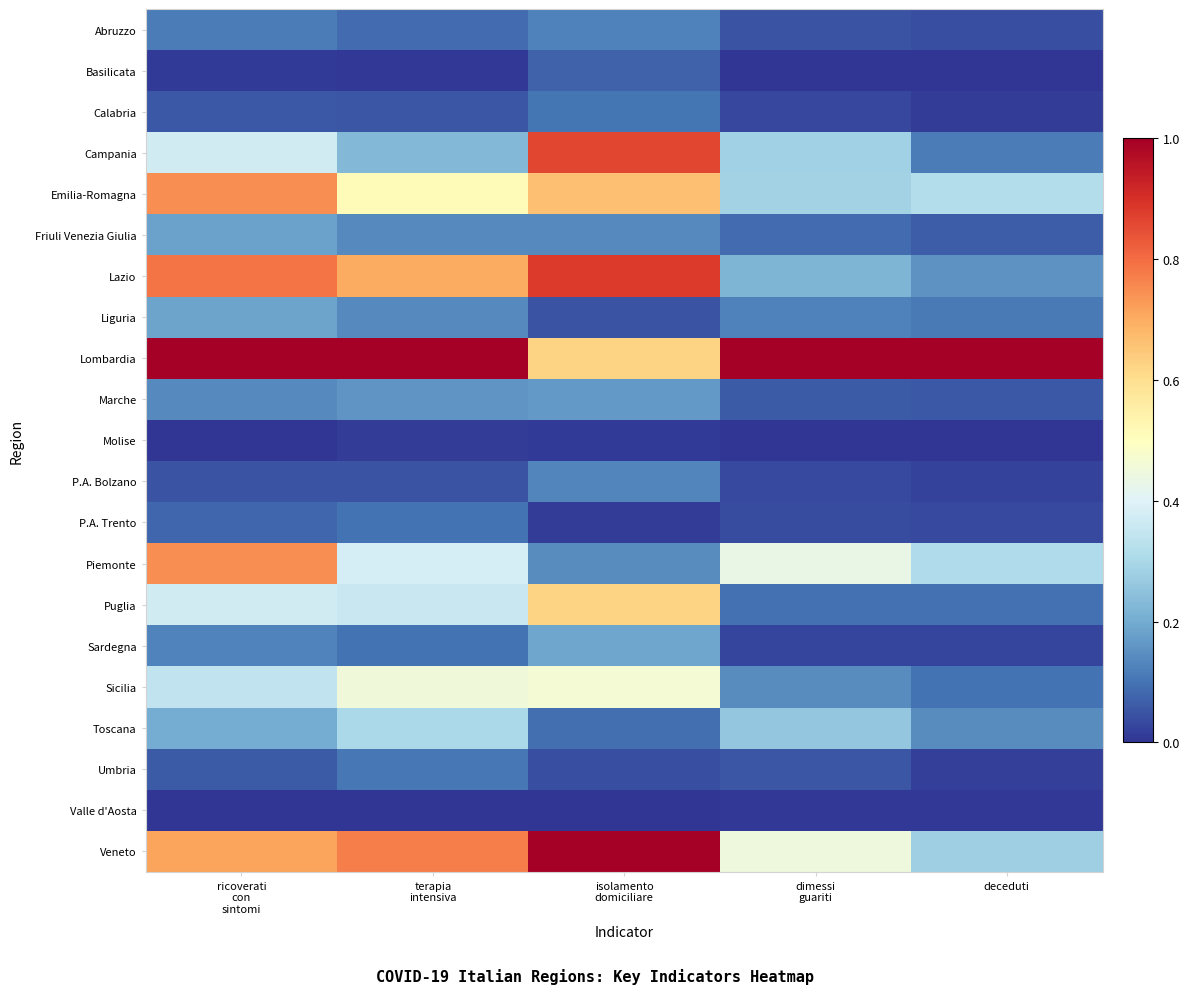

Reading left to right, transcribe all the data shown in this chart.

Abruzzo: ricoverati
con
sintomi=0.1	terapia
intensiva=0.1	isolamento
domiciliare=0.1	dimessi
guariti=0.0	deceduti=0.0
Basilicata: ricoverati
con
sintomi=0.0	terapia
intensiva=0.0	isolamento
domiciliare=0.1	dimessi
guariti=0.0	deceduti=0.0
Calabria: ricoverati
con
sintomi=0.1	terapia
intensiva=0.1	isolamento
domiciliare=0.1	dimessi
guariti=0.0	deceduti=0.0
Campania: ricoverati
con
sintomi=0.4	terapia
intensiva=0.2	isolamento
domiciliare=0.9	dimessi
guariti=0.3	deceduti=0.1
Emilia-Romagna: ricoverati
con
sintomi=0.7	terapia
intensiva=0.5	isolamento
domiciliare=0.7	dimessi
guariti=0.3	deceduti=0.3
Friuli Venezia Giulia: ricoverati
con
sintomi=0.2	terapia
intensiva=0.1	isolamento
domiciliare=0.1	dimessi
guariti=0.1	deceduti=0.1
Lazio: ricoverati
con
sintomi=0.8	terapia
intensiva=0.7	isolamento
domiciliare=0.9	dimessi
guariti=0.2	deceduti=0.2
Liguria: ricoverati
con
sintomi=0.2	terapia
intensiva=0.1	isolamento
domiciliare=0.0	dimessi
guariti=0.1	deceduti=0.1
Lombardia: ricoverati
con
sintomi=1.0	terapia
intensiva=1.0	isolamento
domiciliare=0.6	dimessi
guariti=1.0	deceduti=1.0
Marche: ricoverati
con
sintomi=0.1	terapia
intensiva=0.2	isolamento
domiciliare=0.2	dimessi
guariti=0.1	deceduti=0.1
Molise: ricoverati
con
sintomi=0.0	terapia
intensiva=0.0	isolamento
domiciliare=0.0	dimessi
guariti=0.0	deceduti=0.0
P.A. Bolzano: ricoverati
con
sintomi=0.0	terapia
intensiva=0.1	isolamento
domiciliare=0.1	dimessi
guariti=0.0	deceduti=0.0
P.A. Trento: ricoverati
con
sintomi=0.1	terapia
intensiva=0.1	isolamento
domiciliare=0.0	dimessi
guariti=0.0	deceduti=0.0
Piemonte: ricoverati
con
sintomi=0.7	terapia
intensiva=0.4	isolamento
domiciliare=0.1	dimessi
guariti=0.4	deceduti=0.3
Puglia: ricoverati
con
sintomi=0.4	terapia
intensiva=0.4	isolamento
domiciliare=0.6	dimessi
guariti=0.1	deceduti=0.1
Sardegna: ricoverati
con
sintomi=0.1	terapia
intensiva=0.1	isolamento
domiciliare=0.2	dimessi
guariti=0.0	deceduti=0.0
Sicilia: ricoverati
con
sintomi=0.3	terapia
intensiva=0.5	isolamento
domiciliare=0.5	dimessi
guariti=0.1	deceduti=0.1
Toscana: ricoverati
con
sintomi=0.2	terapia
intensiva=0.3	isolamento
domiciliare=0.1	dimessi
guariti=0.3	deceduti=0.1
Umbria: ricoverati
con
sintomi=0.1	terapia
intensiva=0.1	isolamento
domiciliare=0.0	dimessi
guariti=0.1	deceduti=0.0
Valle d'Aosta: ricoverati
con
sintomi=0.0	terapia
intensiva=0.0	isolamento
domiciliare=0.0	dimessi
guariti=0.0	deceduti=0.0
Veneto: ricoverati
con
sintomi=0.7	terapia
intensiva=0.8	isolamento
domiciliare=1.0	dimessi
guariti=0.4	deceduti=0.3